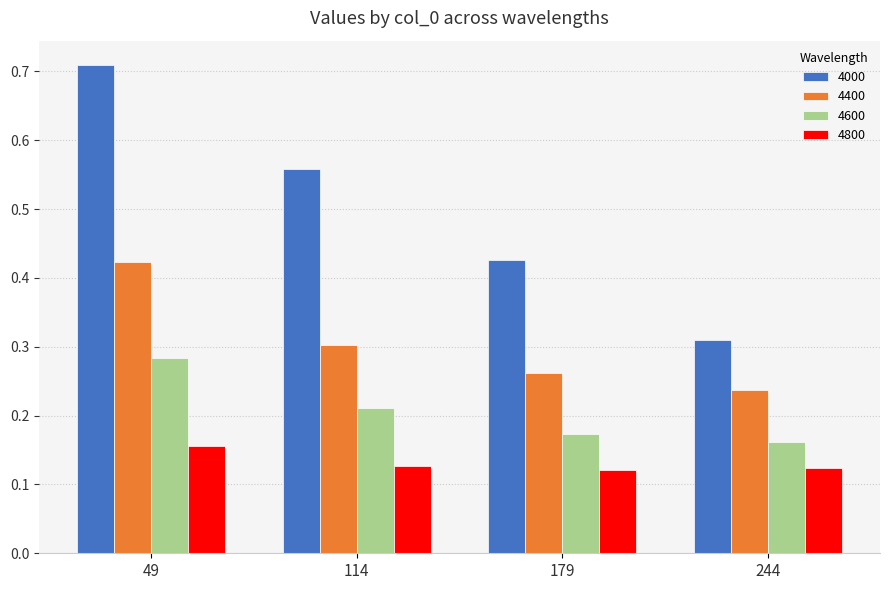

List the series in order of their overall mean, highest first.

4000, 4400, 4600, 4800